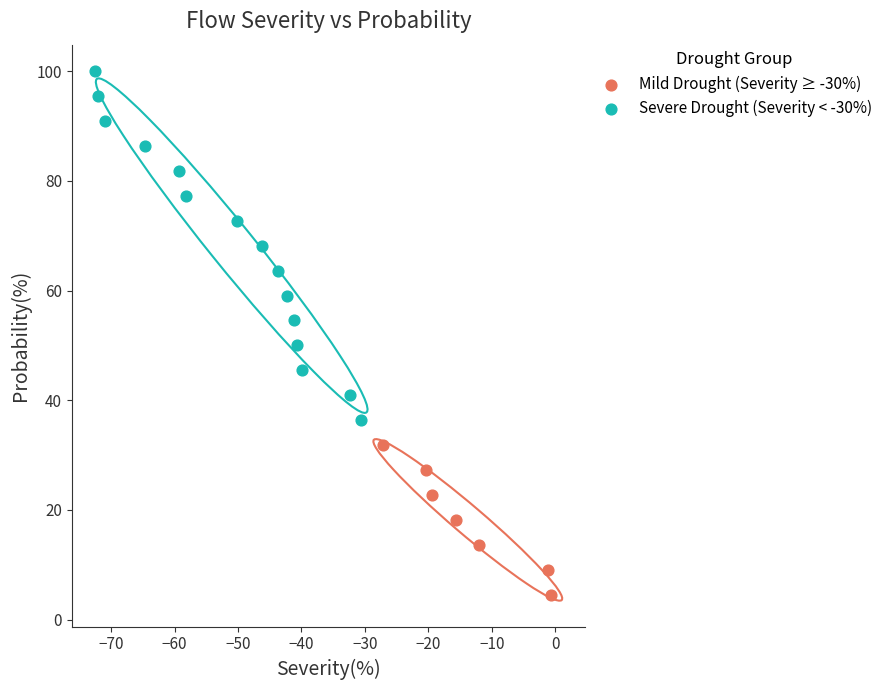

Which series contains the highest Y value?

Severe Drought (Severity < -30%)